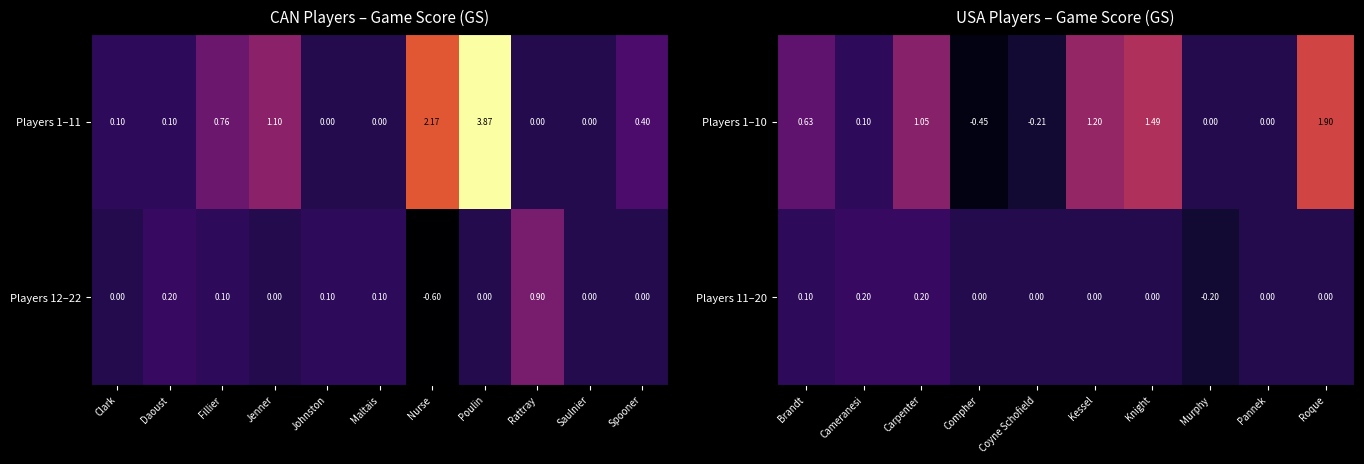

At which label does Players 11–20 first exceed 0?

Brandt